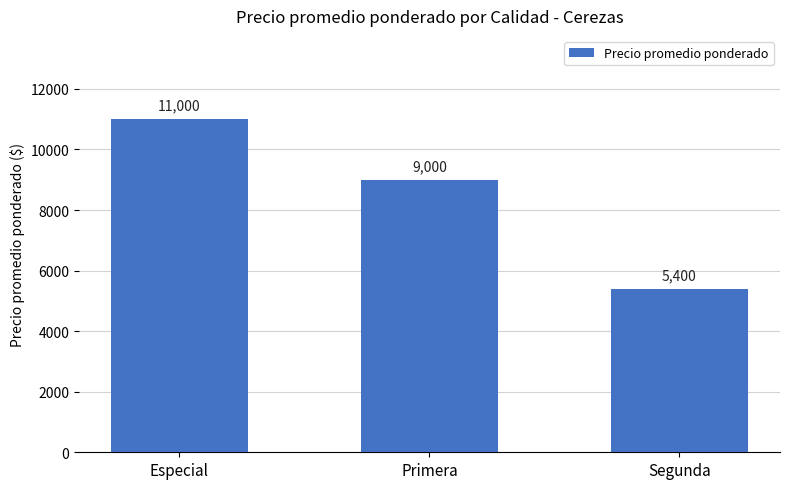

How many data points are less than 9000?

1